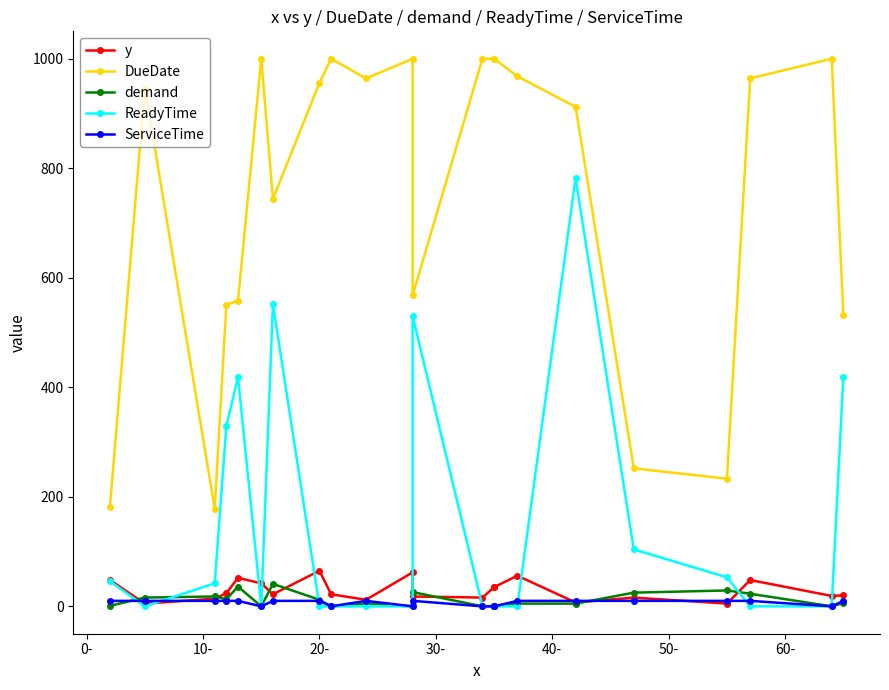

Is it true that y equals 10 at 16?

False